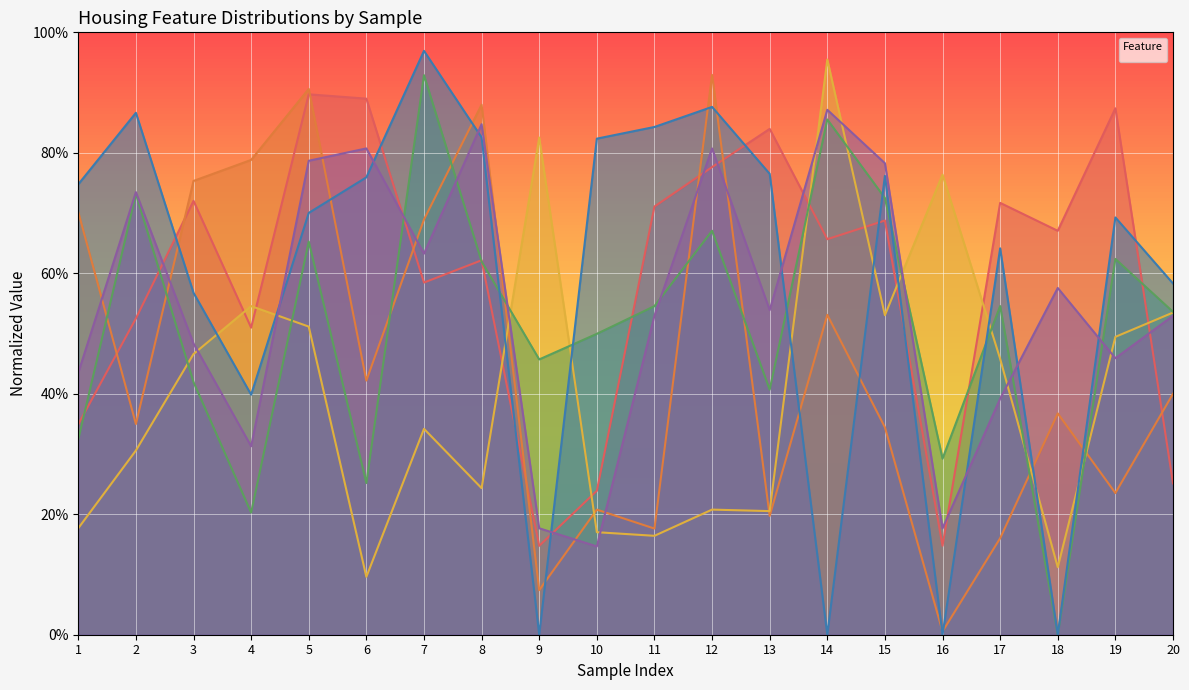

The _BsmtFinSF1 series shows 0.8 at 10. True or false?

True